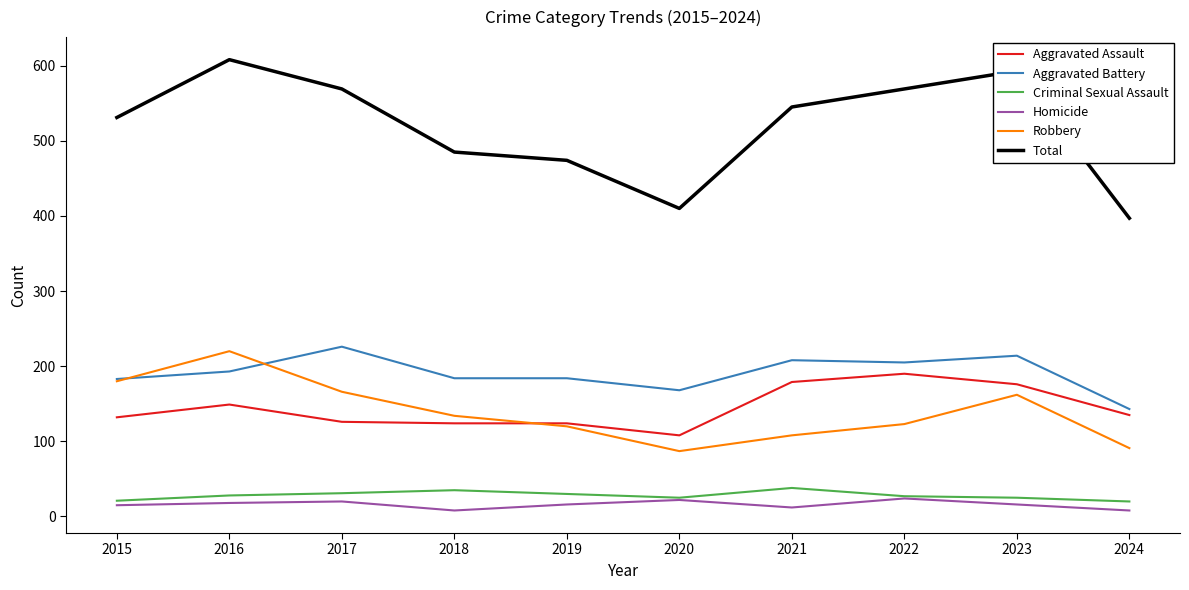

What are all the series names shown in the legend?

Aggravated Assault, Aggravated Battery, Criminal Sexual Assault, Homicide, Robbery, Total